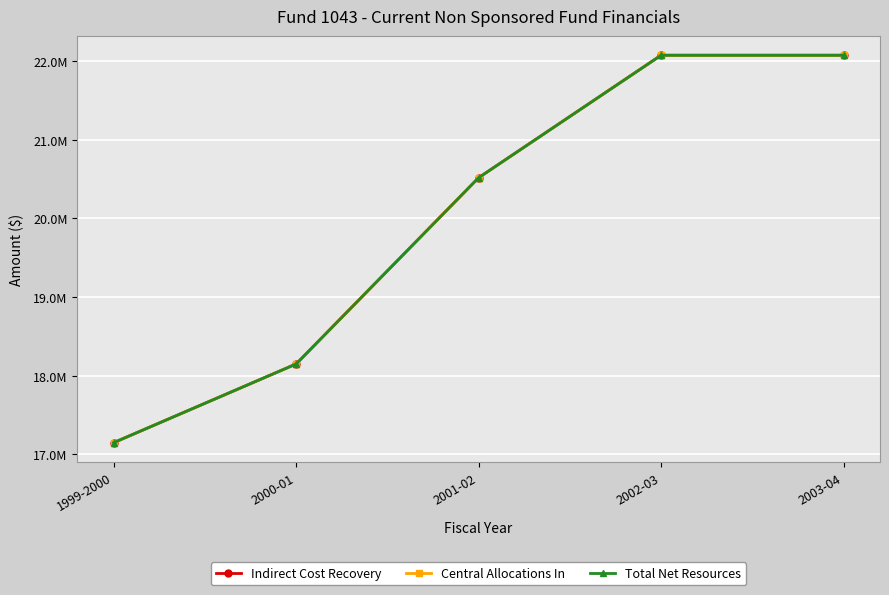

True or false: Central Allocations In has more than 2 interior local peaks.

False